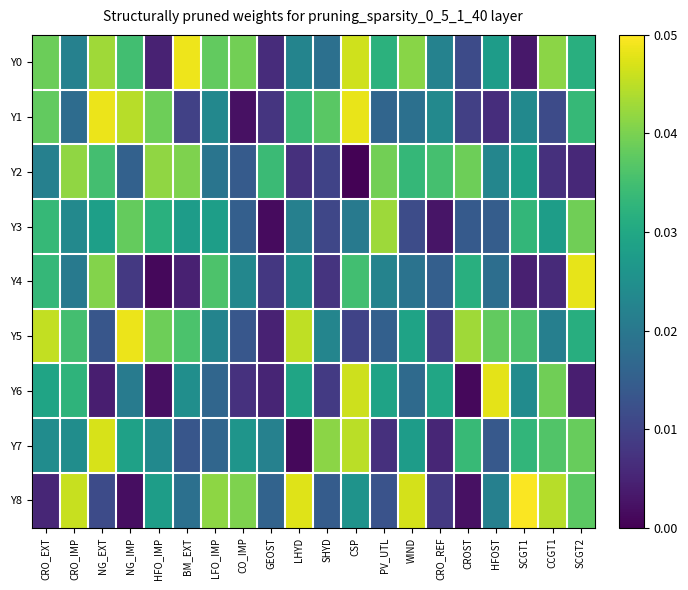

At how many categories does at least one series exceed 0?

20